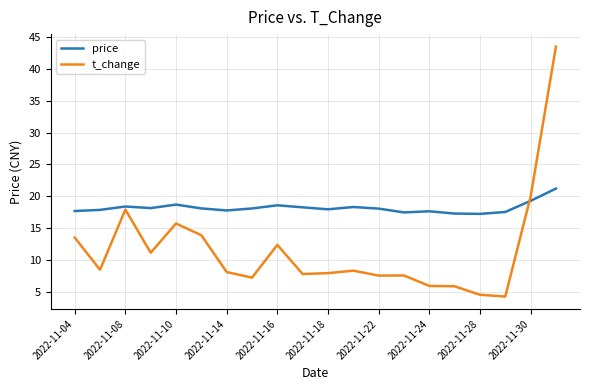

List the series in order of their peak value, highest first.

t_change, price